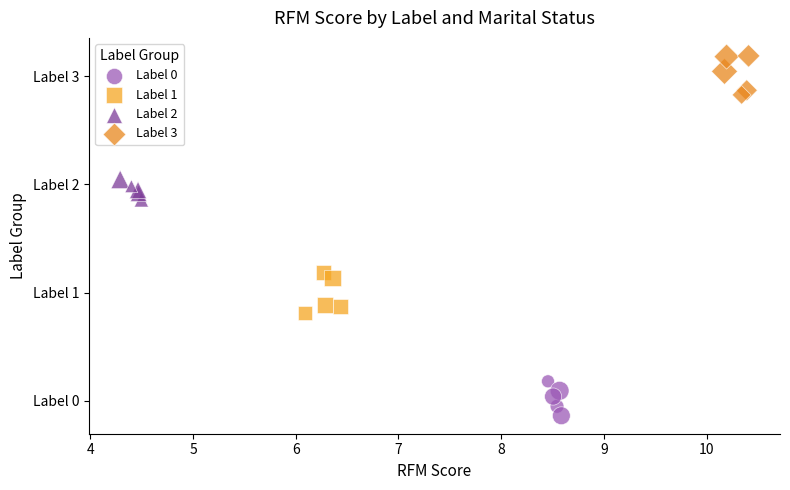

Which series contains the highest Y value?

Label 3